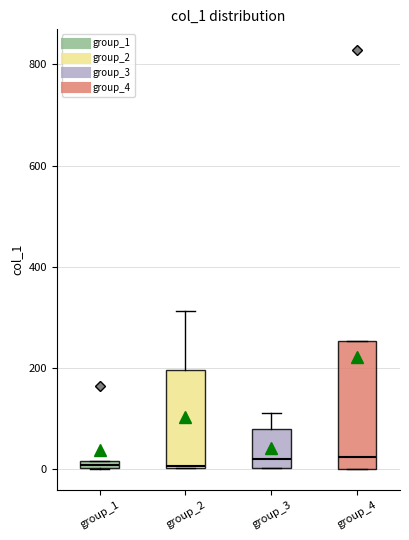

Where is the upper edge of the box for group_1 on the y-axis? The values are not printed on the chart, so give them approximately, as read against the axis.

20